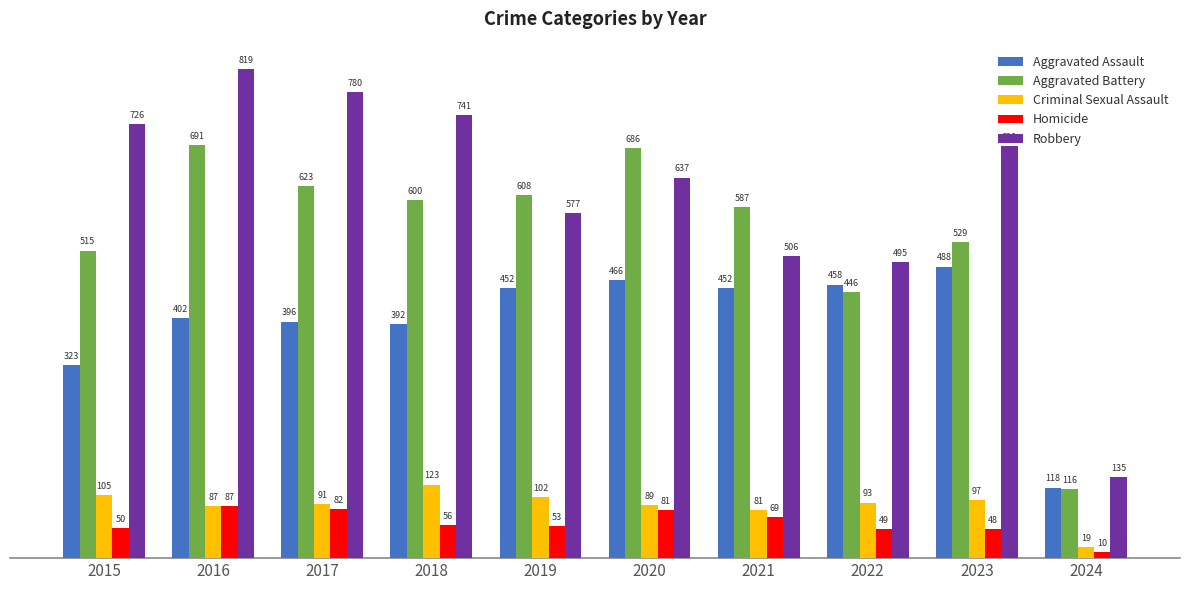

Reading left to right, list all the values displayed in this chart.

Aggravated Assault: 2015=323	2016=402	2017=396	2018=392	2019=452	2020=466	2021=452	2022=458	2023=488	2024=118
Aggravated Battery: 2015=515	2016=691	2017=623	2018=600	2019=608	2020=686	2021=587	2022=446	2023=529	2024=116
Criminal Sexual Assault: 2015=105	2016=87	2017=91	2018=123	2019=102	2020=89	2021=81	2022=93	2023=97	2024=19
Homicide: 2015=50	2016=87	2017=82	2018=56	2019=53	2020=81	2021=69	2022=49	2023=48	2024=10
Robbery: 2015=726	2016=819	2017=780	2018=741	2019=577	2020=637	2021=506	2022=495	2023=690	2024=135